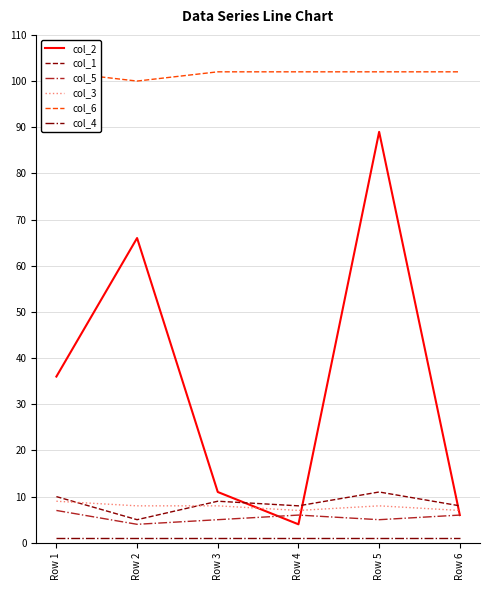

What is the difference between the highest and lowest values at Row 2?

99